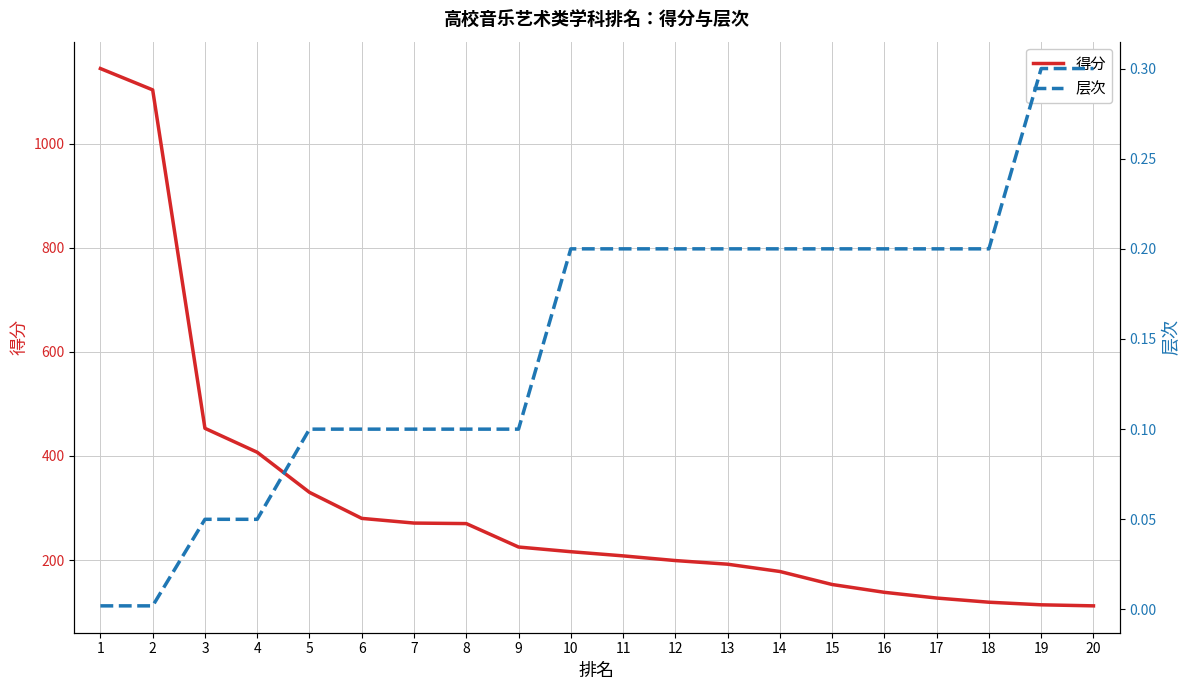

Which series has the largest range (max minus min)?

得分